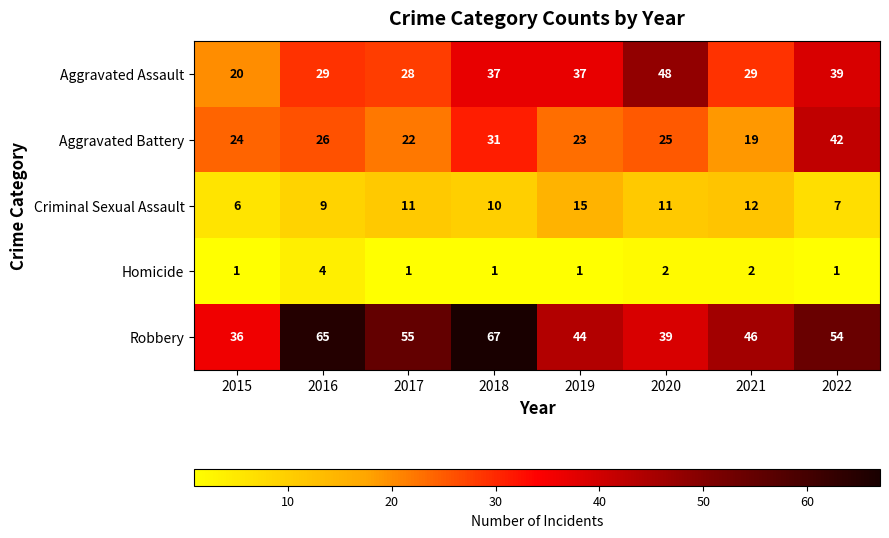

Which series has the widest spread of values?

Robbery